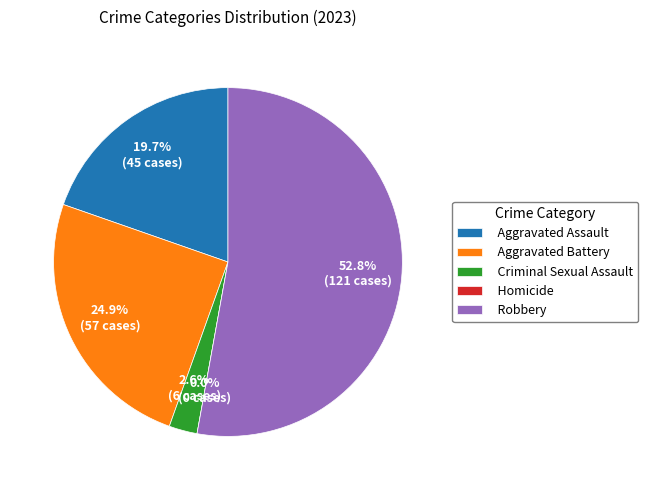

How many slices are in this pie chart?

5